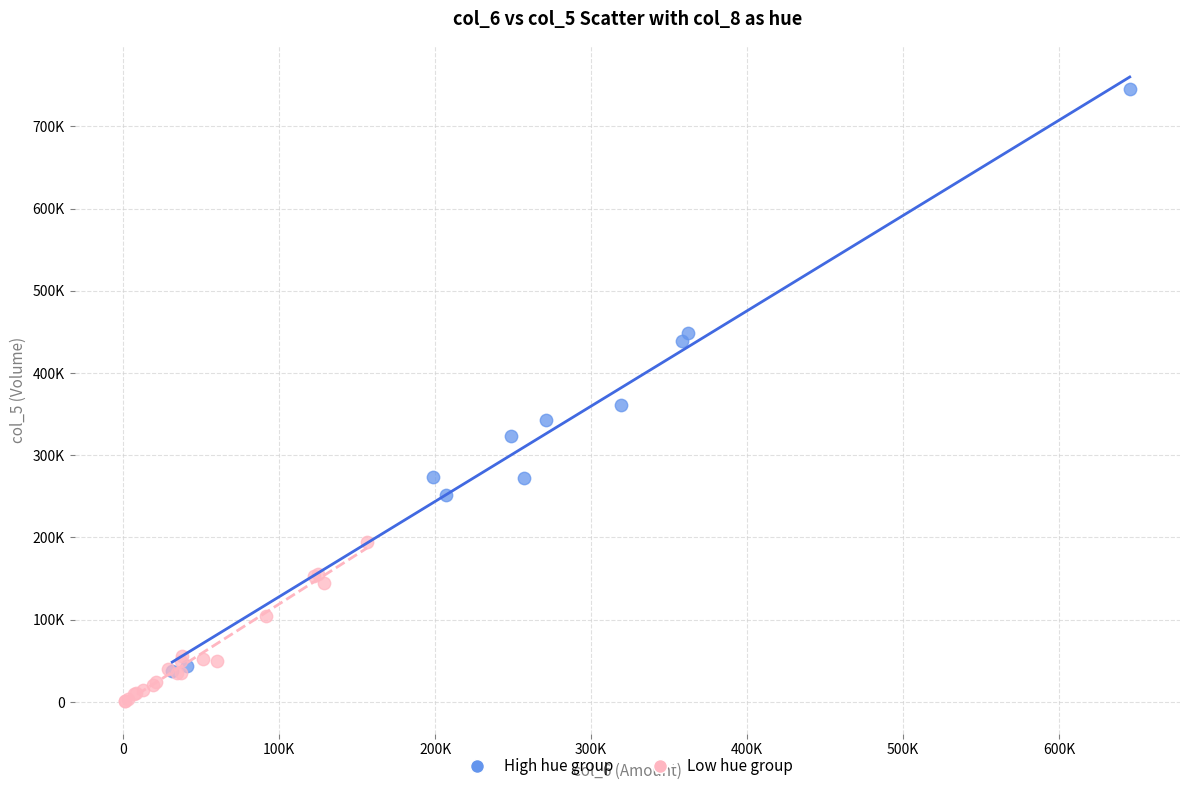

Which series reaches the minimum Y coordinate?

Low hue group